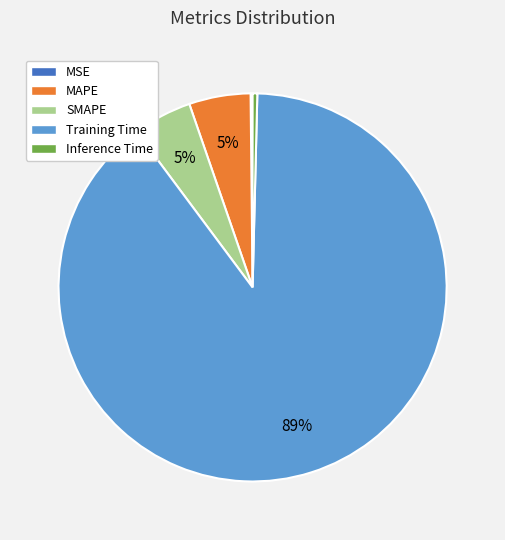

To the nearest percent, what percentage of the pie is SMAPE?

5%